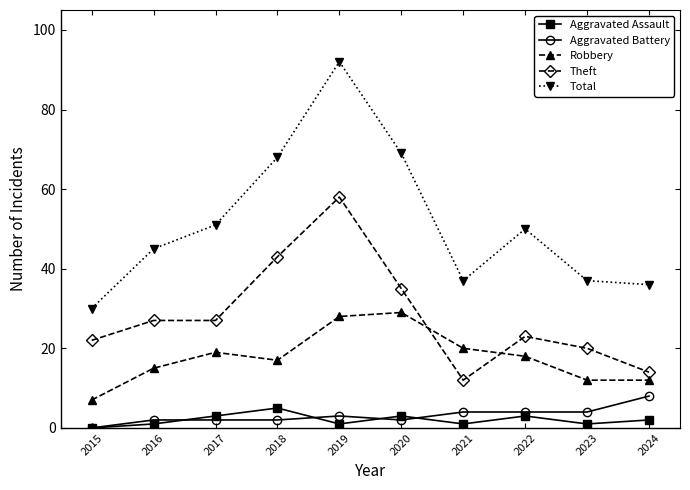

Between 2015 and 2020, which series saw the biggest shift?

Total